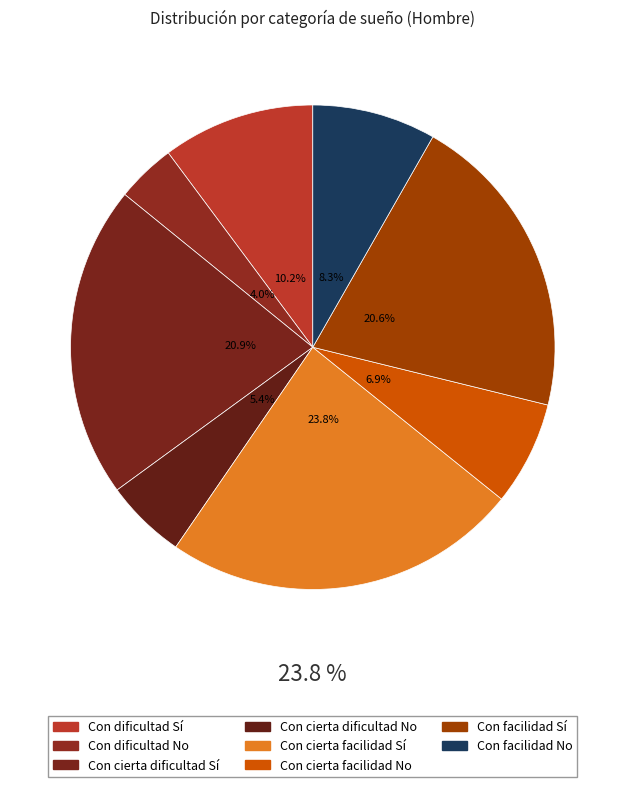

Which slice is the smallest?

Con dificultad (No)